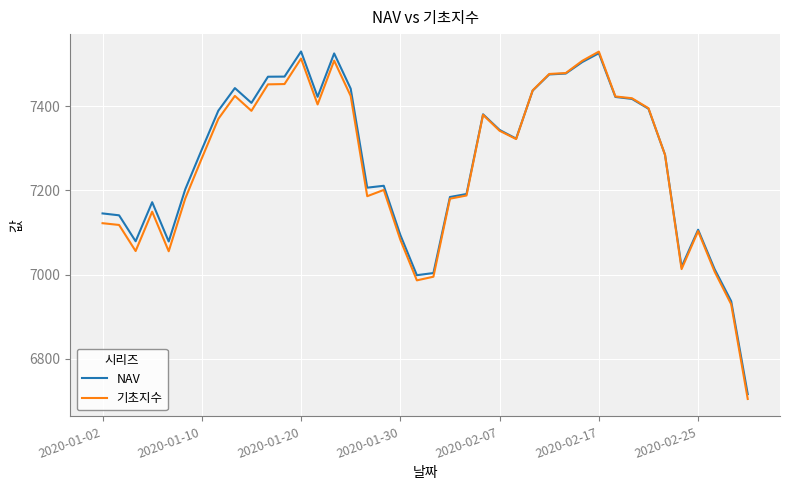

What is the minimum value for 기초지수?

6704.7